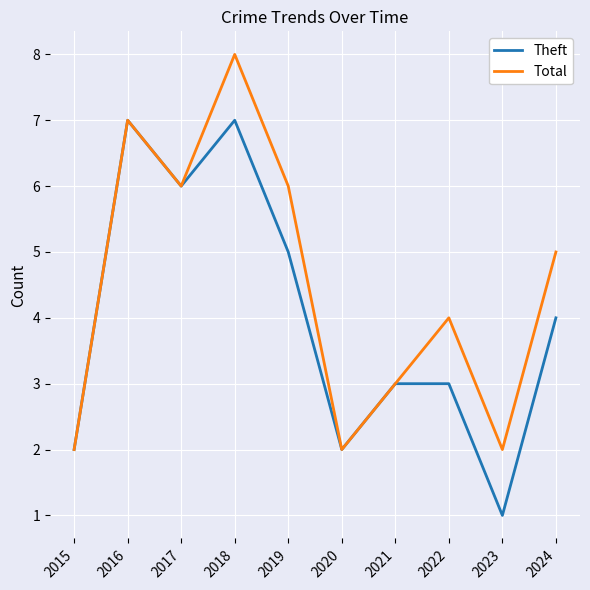

How many values in the Theft series are below 4?

5